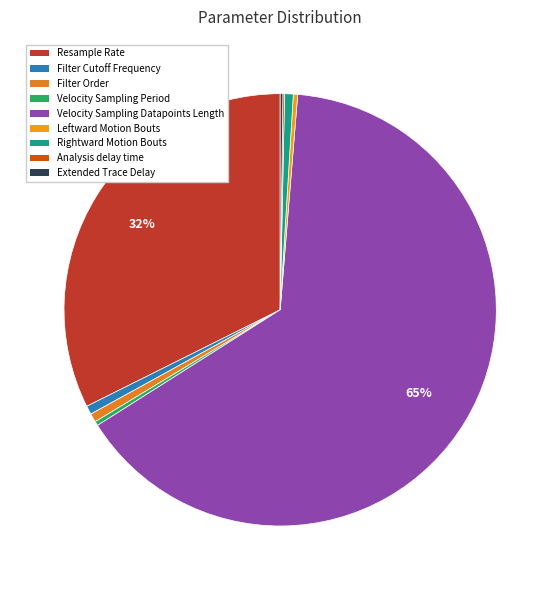

Which slice is the largest?

Velocity Sampling Datapoints Length